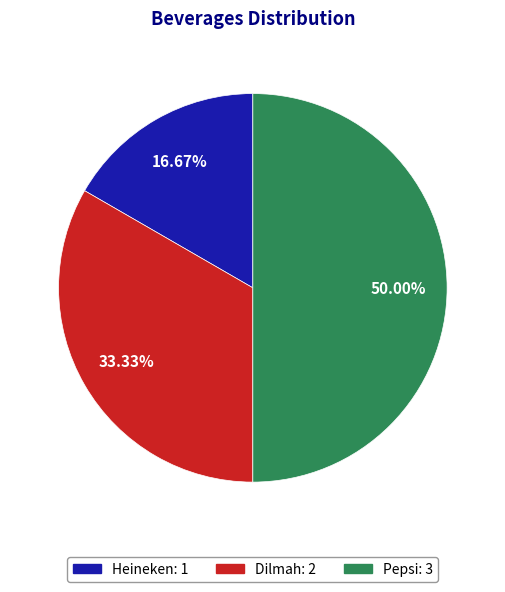

Rank the categories by value from lowest to highest.

Heineken, Dilmah, Pepsi